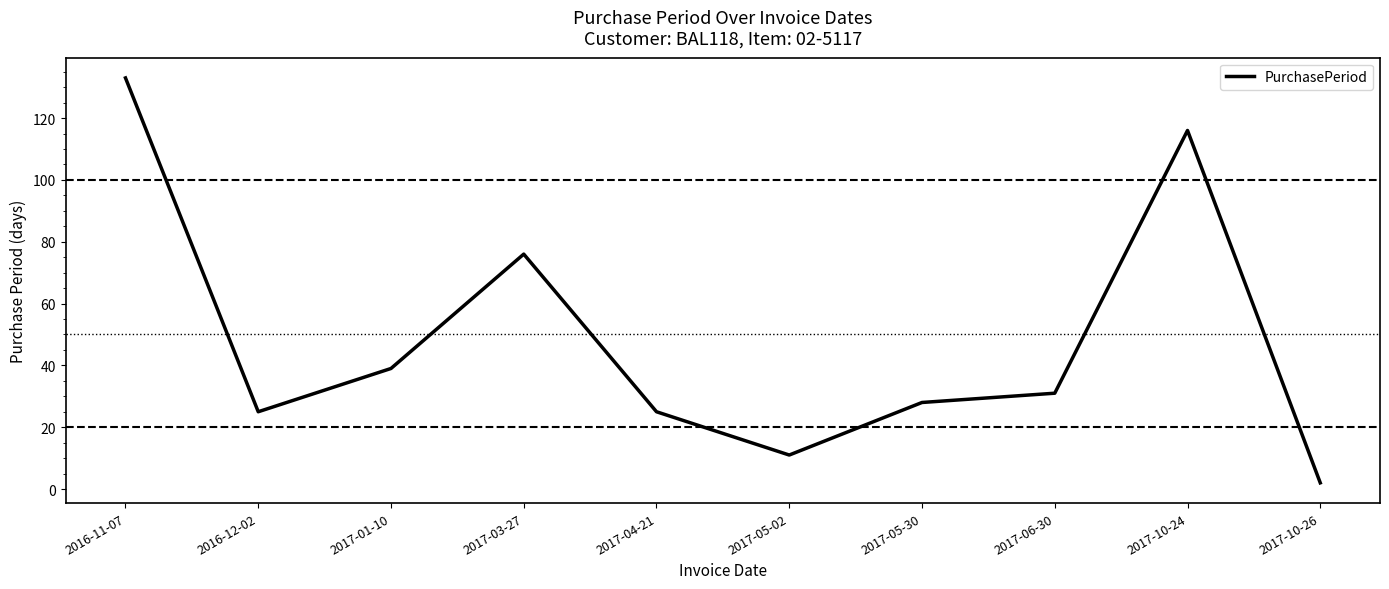

The chart shows a value of 50 at 2017-10-24. True or false?

False